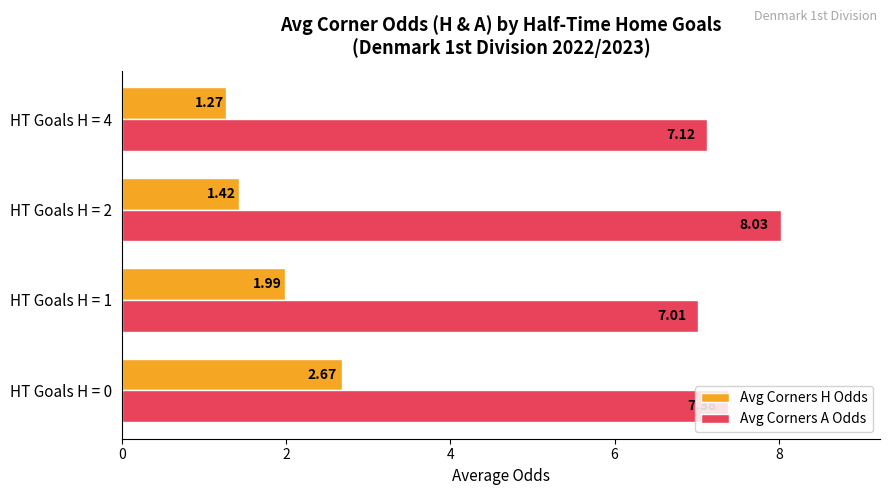

What is the difference between the Avg Corners H Odds values at HT Goals H = 1 and HT Goals H = 2?

0.6